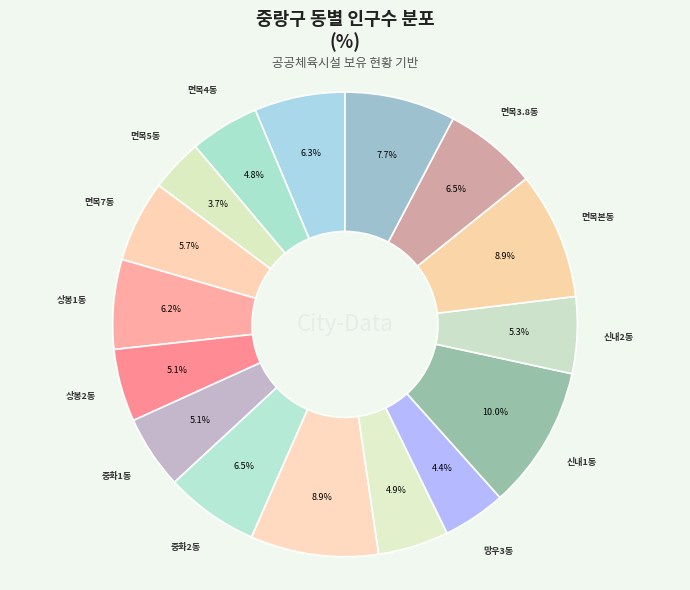

What is the largest slice in the pie chart?

신내1동